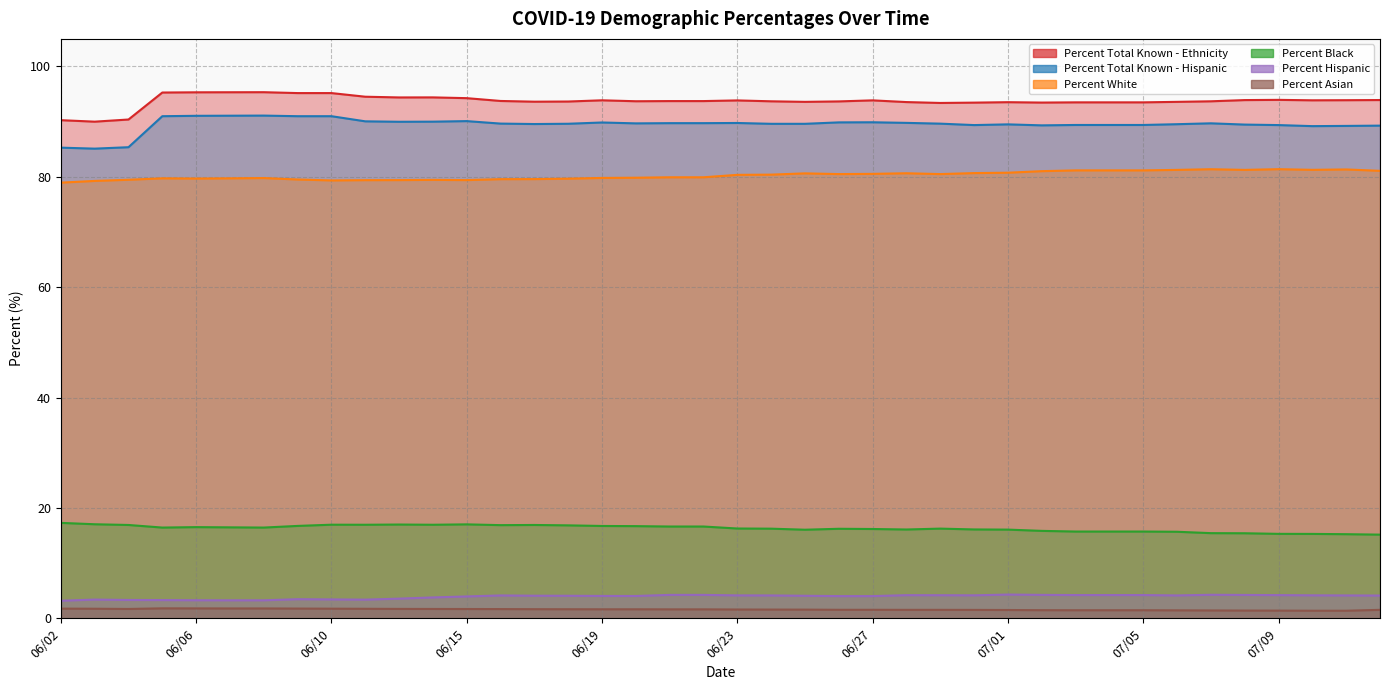

Which series has the widest spread of values?

Percent Total Known - Hispanic